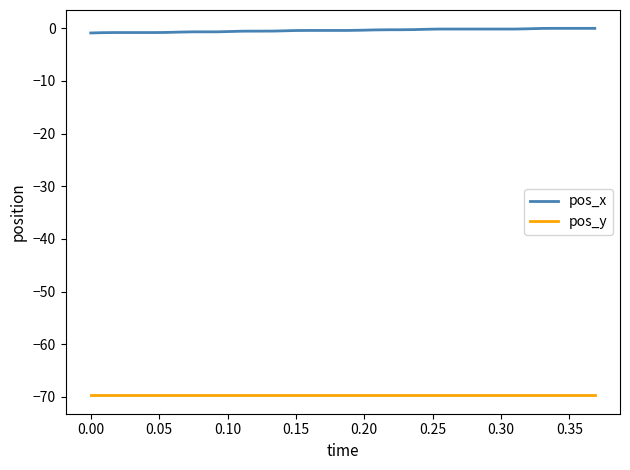

True or false: pos_x and pos_y intersect in this chart.

False